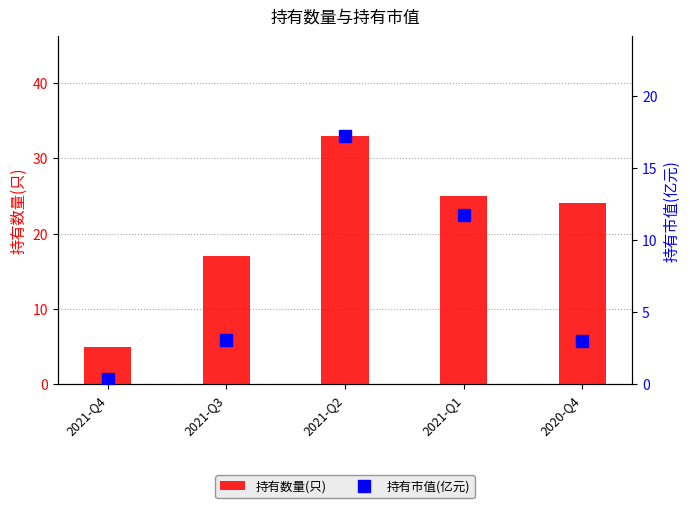

Reading left to right, what are all the values shown in this chart?

持有数量(只): 5.0	17.0	33.0	25.0	24.0
持有市值(亿元): 0.4	3.0	17.2	11.8	3.0